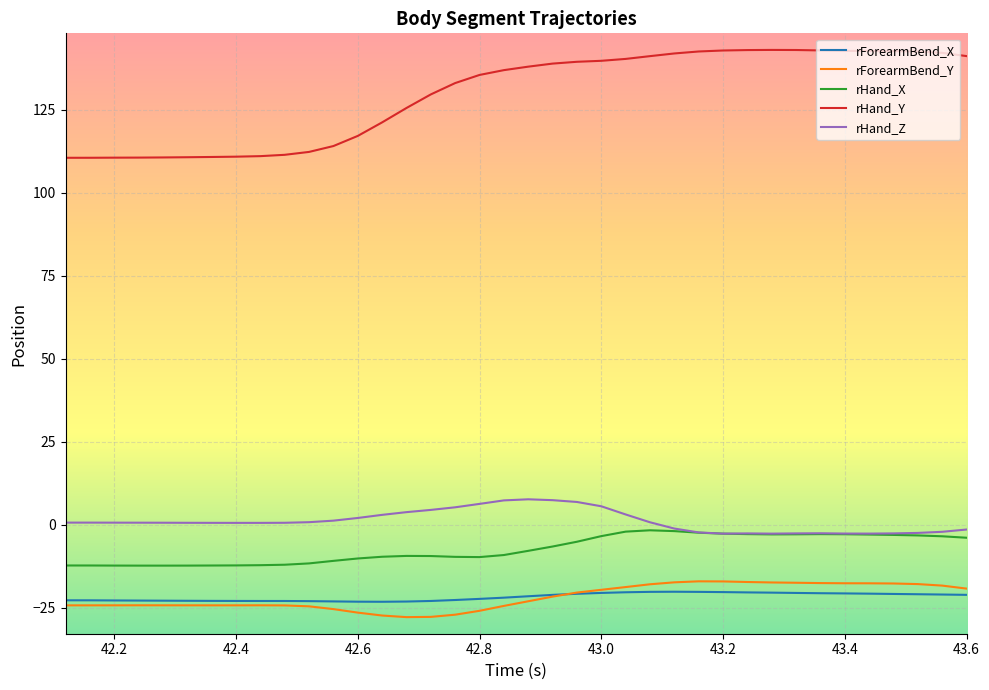

Which series has the largest total across all categories?

rHand_Y